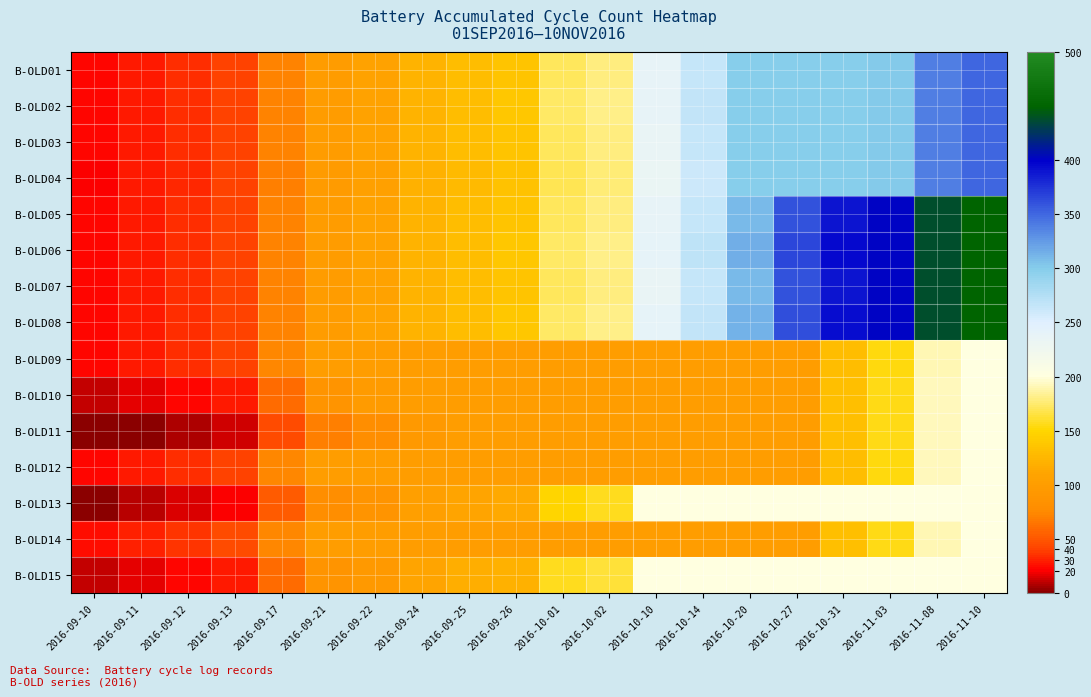

How many distinct data groups are displayed?

15